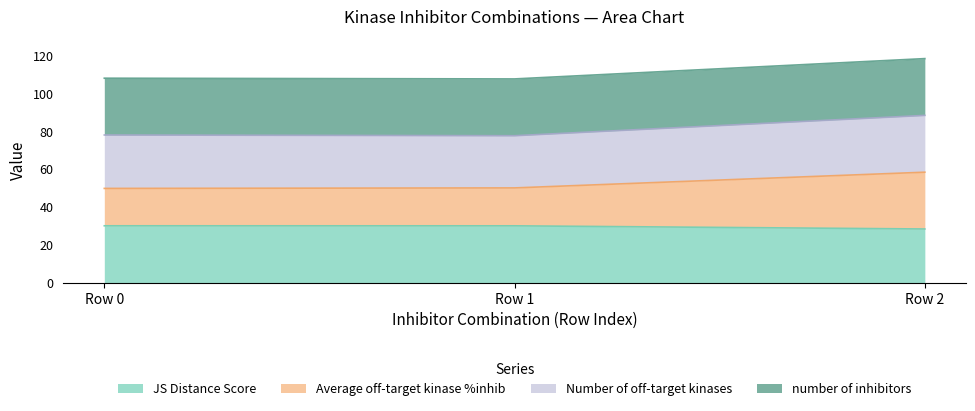

At how many categories does at least one series exceed 44?

3